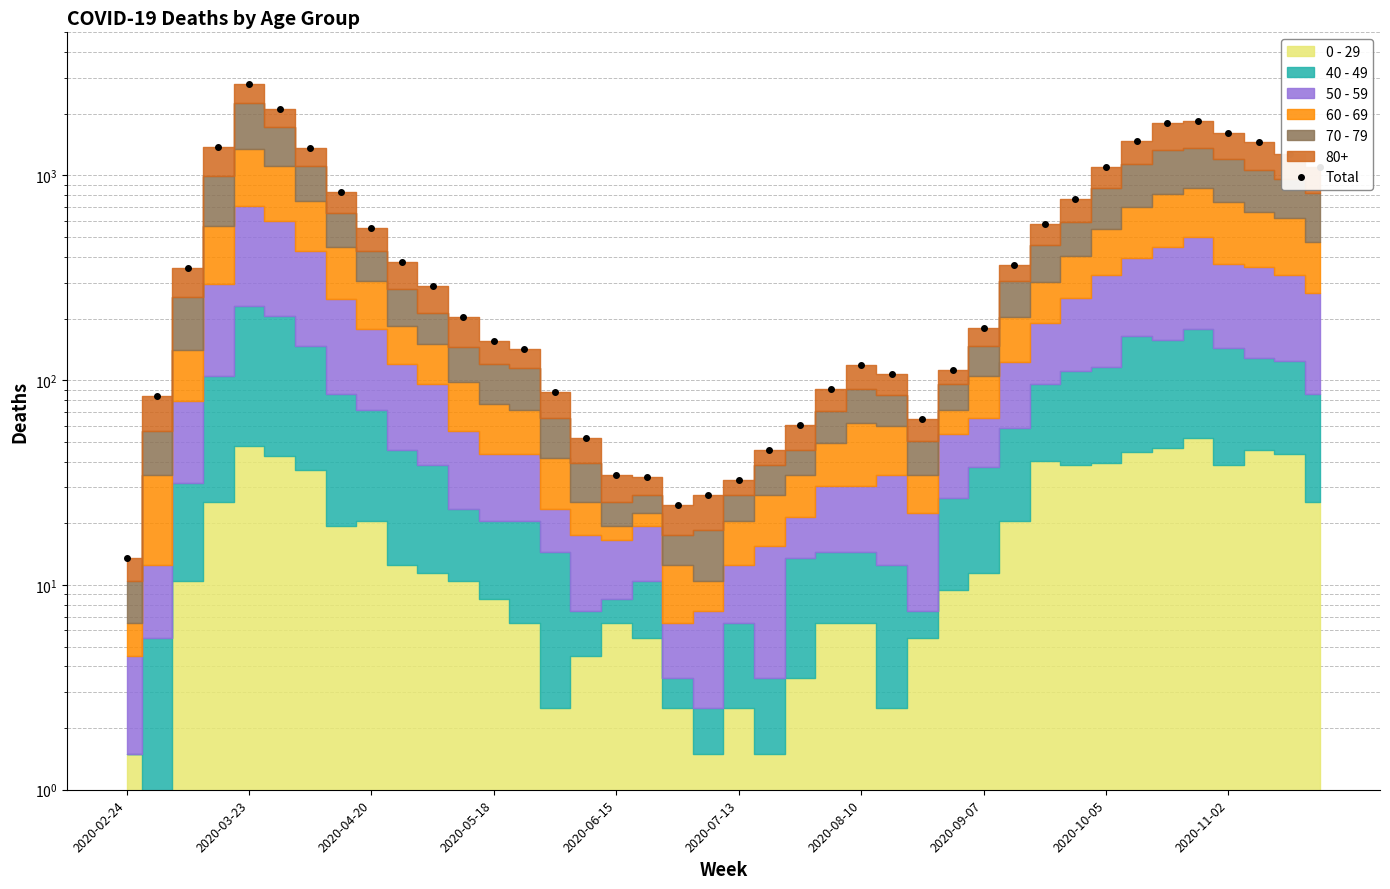

What is the change in value from 35 to 37?

-390.0